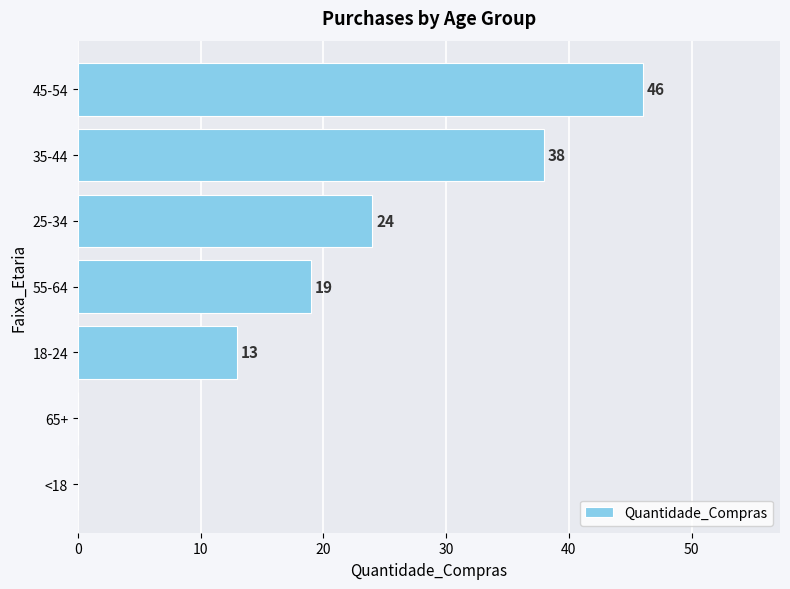

Count the values in the range 0 to 38.

6